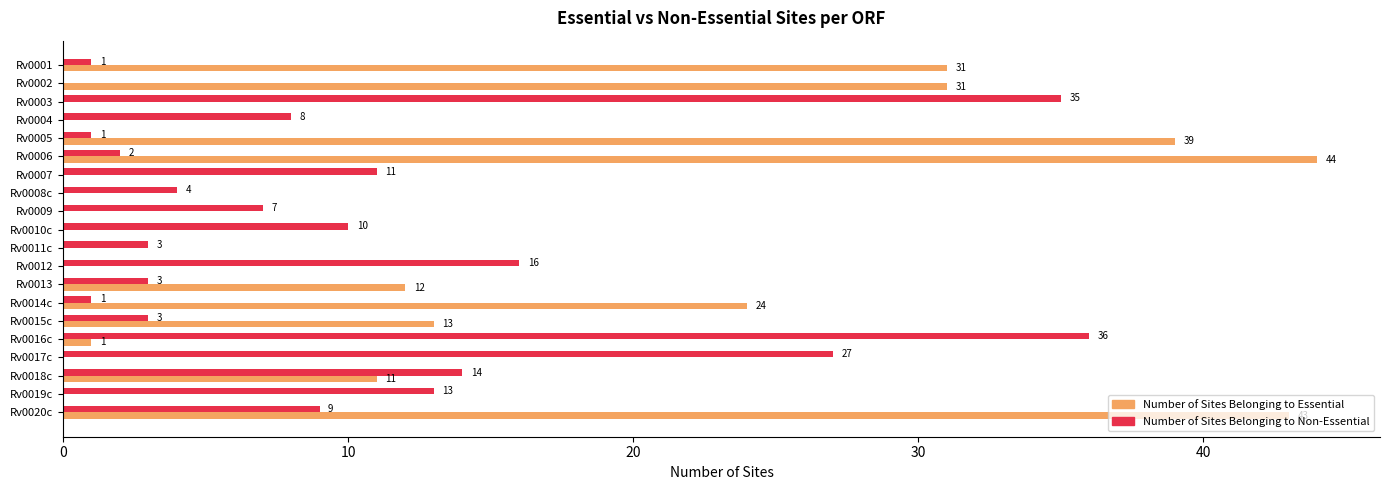

How many distinct data groups are displayed?

2